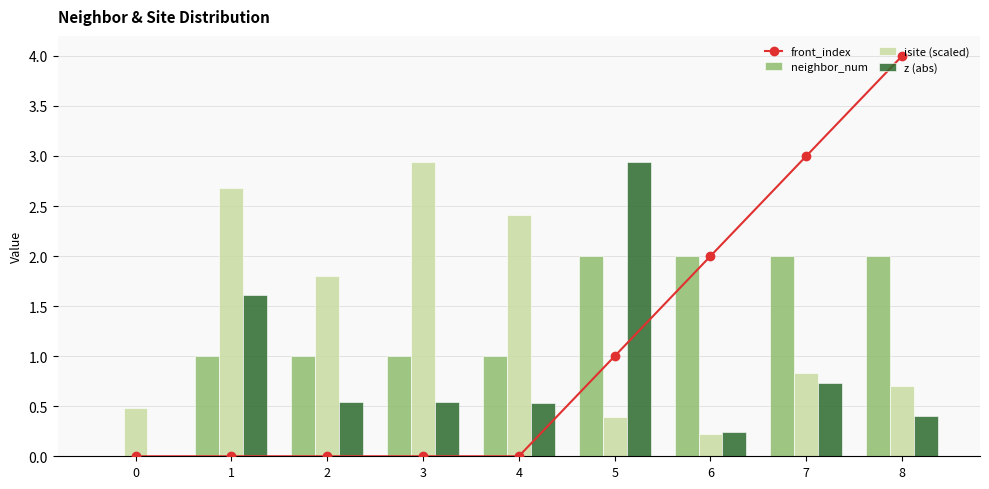

The isite (scaled) series shows 0.8 at 7. True or false?

True